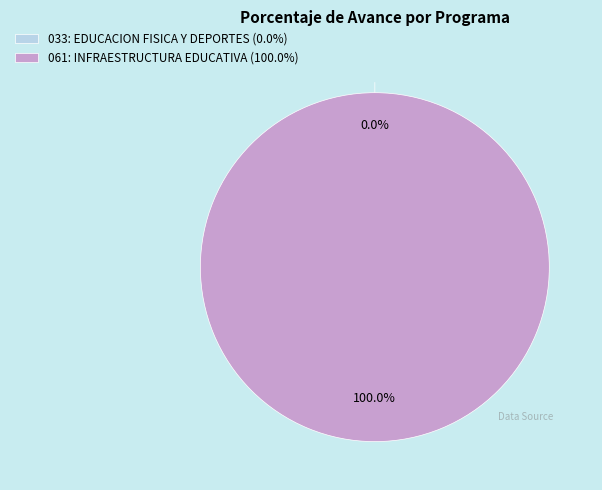

Is it true that 033: EDUCACION FISICA Y DEPORTES is 0% of the pie?

True